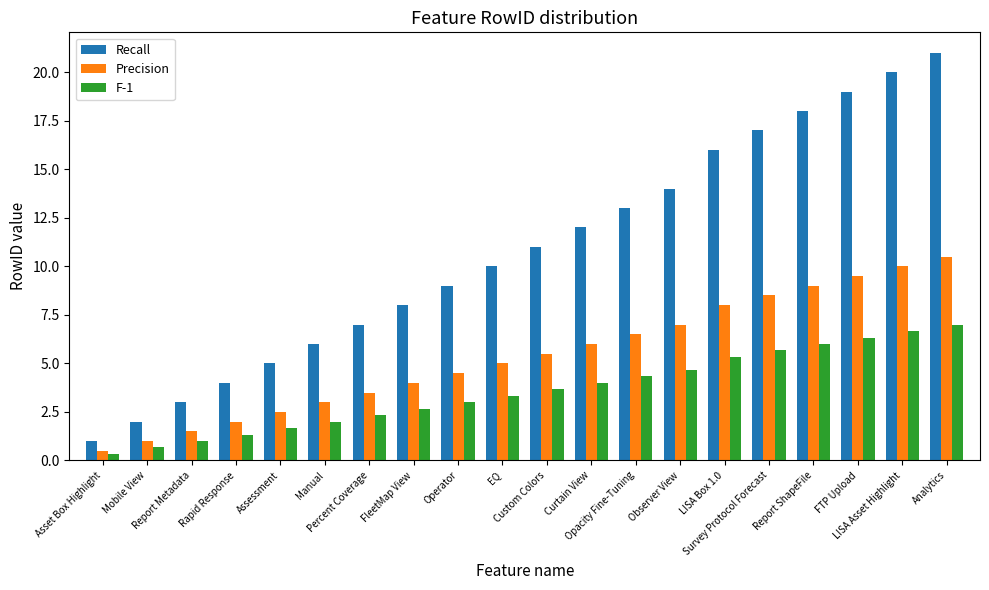

Which category has the highest value in the F-1 series?

Analytics